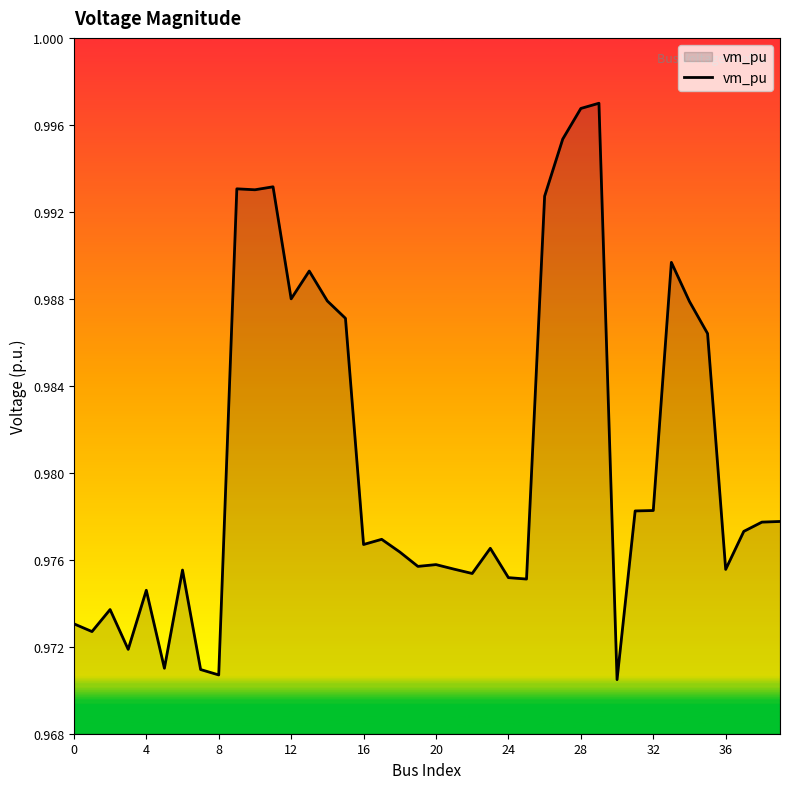

Does the chart display data point markers on the line(s)?

No